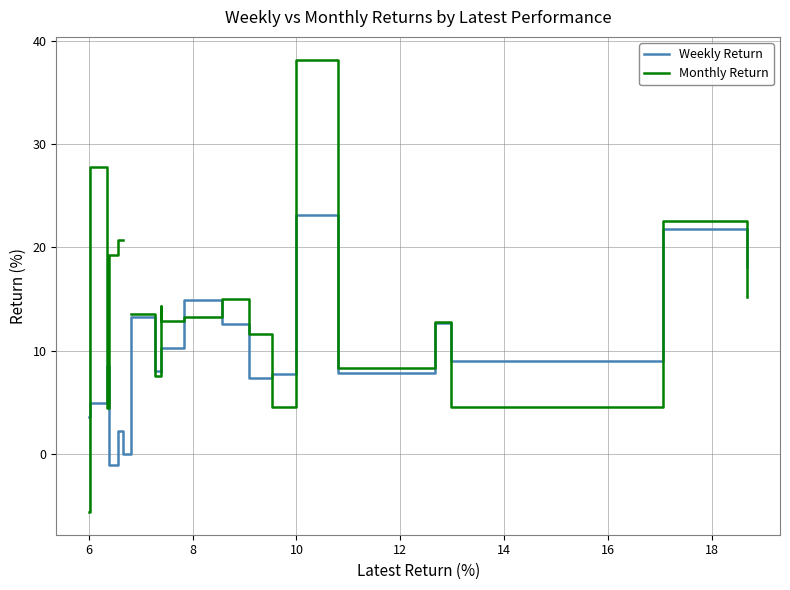

What is the lowest value of the Weekly Return series?

-1.1